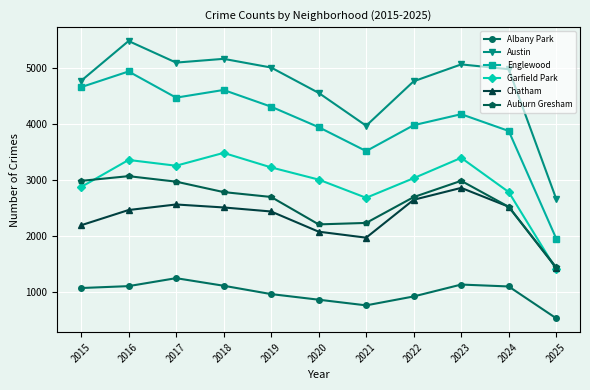

How many values in the Chatham series are below 2467?

5